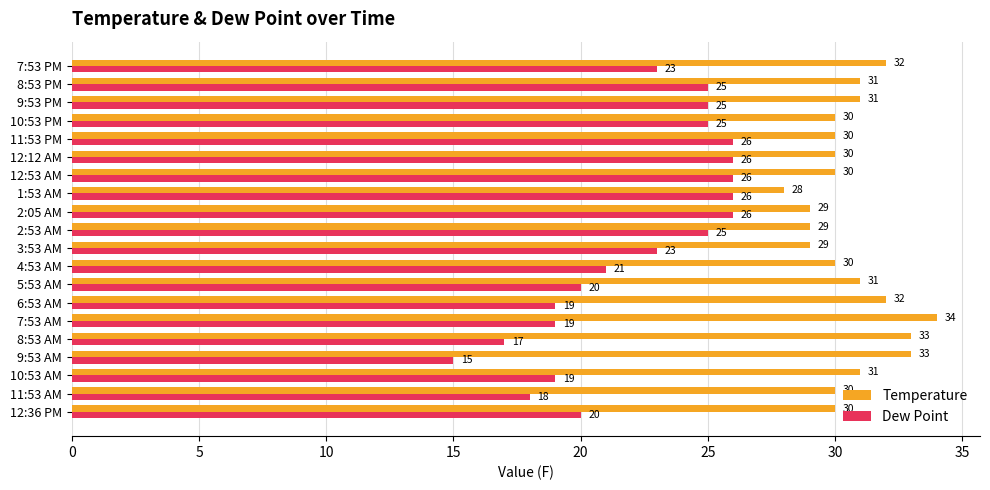

Is the value of Dew Point at 1:53 AM greater than the value of Temperature at 8:53 PM?

No